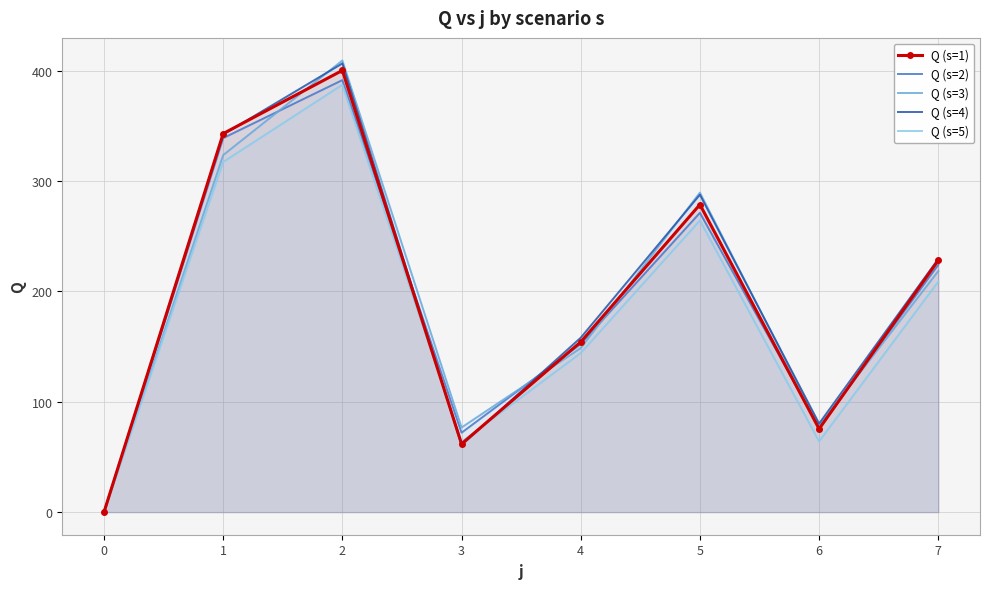

Reading right to left, list all the values displayed in this chart.

Q (s=1): 7=228.1	6=75.4	5=278.6	4=154.2	3=61.8	2=400.1	1=342.9	0=0.0
Q (s=2): 7=224.1	6=76.9	5=271.1	4=152.3	3=71.9	2=391.4	1=338.8	0=0.0
Q (s=3): 7=218.4	6=78.2	5=289.4	4=148.6	3=76.6	2=409.1	1=323.4	0=0.0
Q (s=4): 7=229.4	6=80.2	5=287.6	4=158.0	3=60.7	2=406.4	1=342.1	0=0.0
Q (s=5): 7=208.8	6=64.1	5=264.2	4=144.1	3=63.7	2=387.1	1=317.2	0=0.0